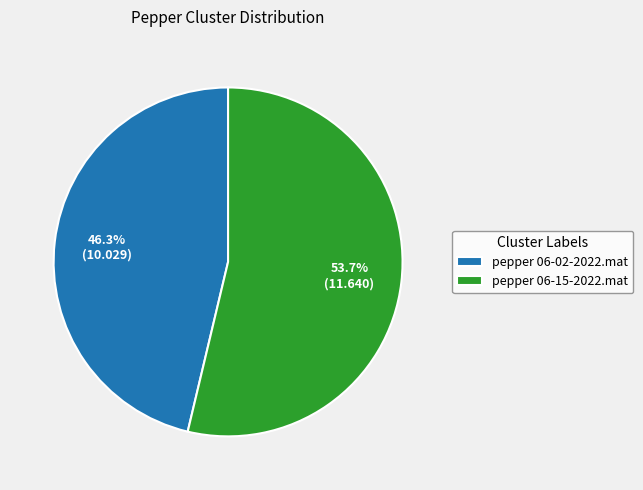

Approximately how many times larger is the value at pepper 06-15-2022.mat compared to pepper 06-02-2022.mat?

1.2